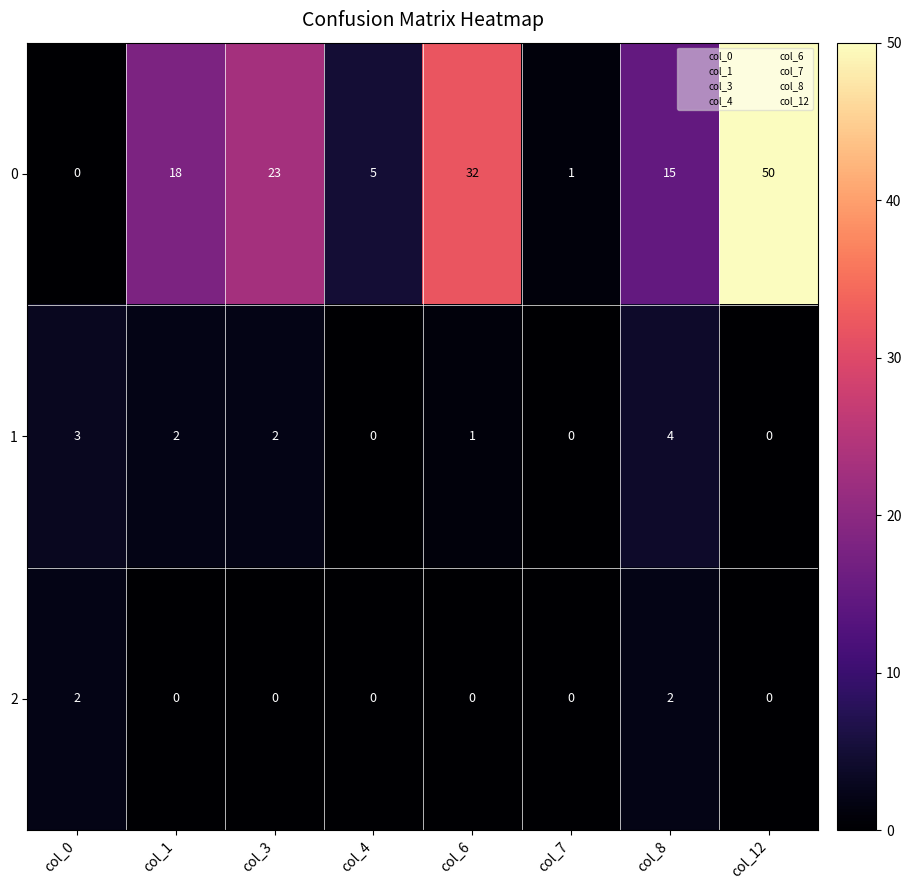

What is the average value of the 0 series?

18